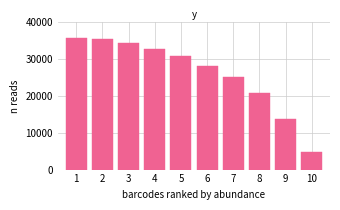

Reading left to right, transcribe all the data shown in this chart.

35812.5	35308.5	34291.5	32779.5	30745.5	28225.5	25174.5	20815.8	13674.0	4781.7